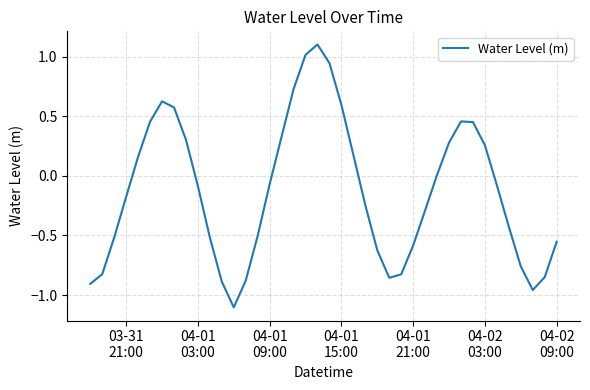

What is the minimum value shown in the chart?

-1.1